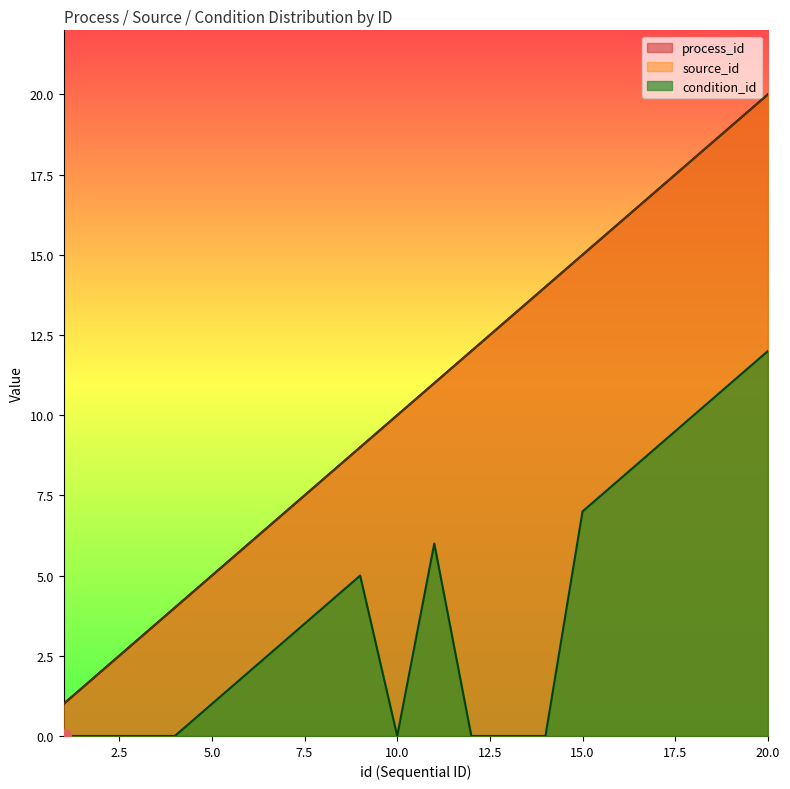

What is the sum of all source_id values?

210